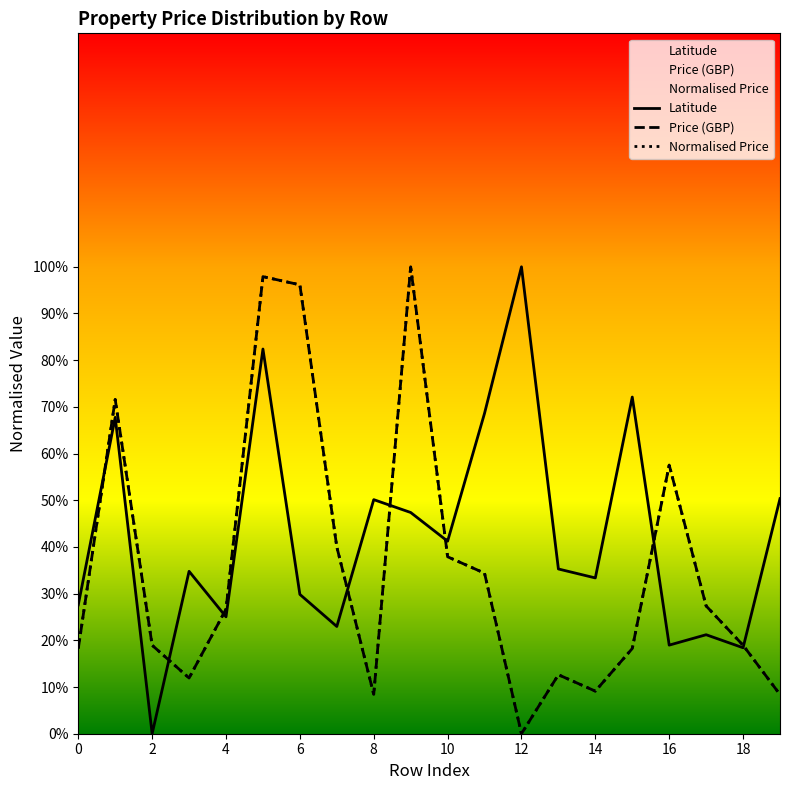

Is this an area chart (filled region under the line)?

No